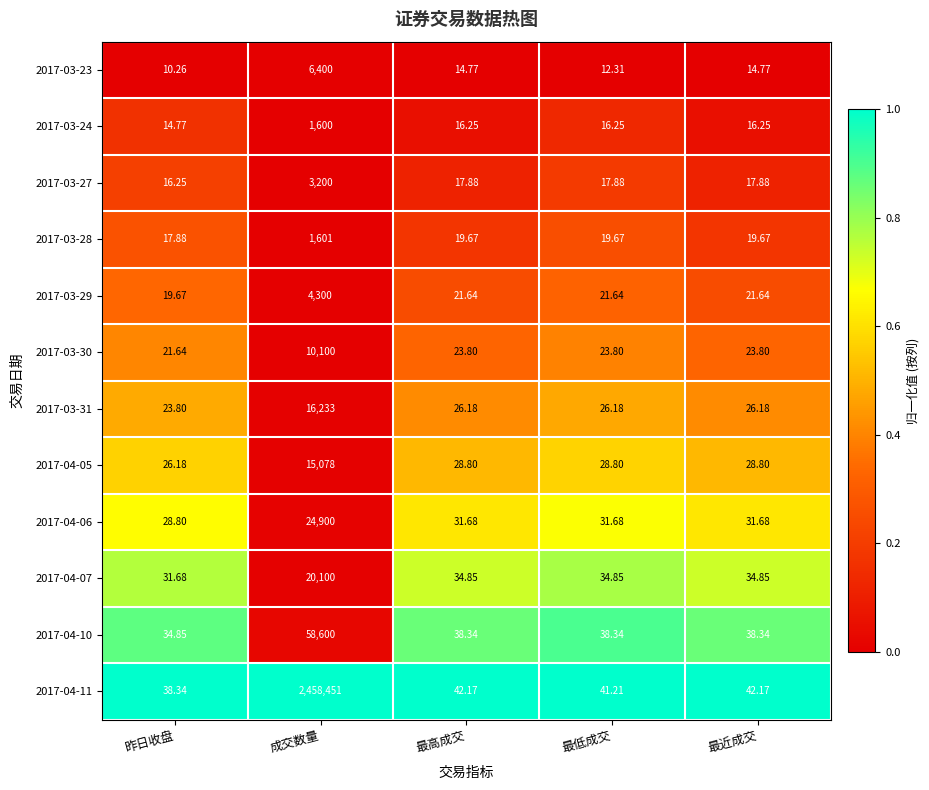

Between 昨日收盘 and 最高成交, which series saw the biggest shift?

2017-03-23